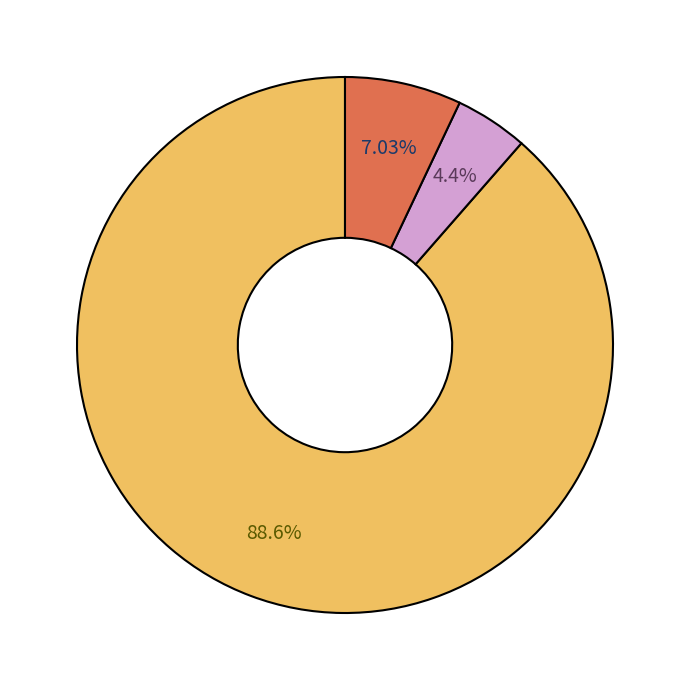

Is there a majority slice in this chart?

Yes